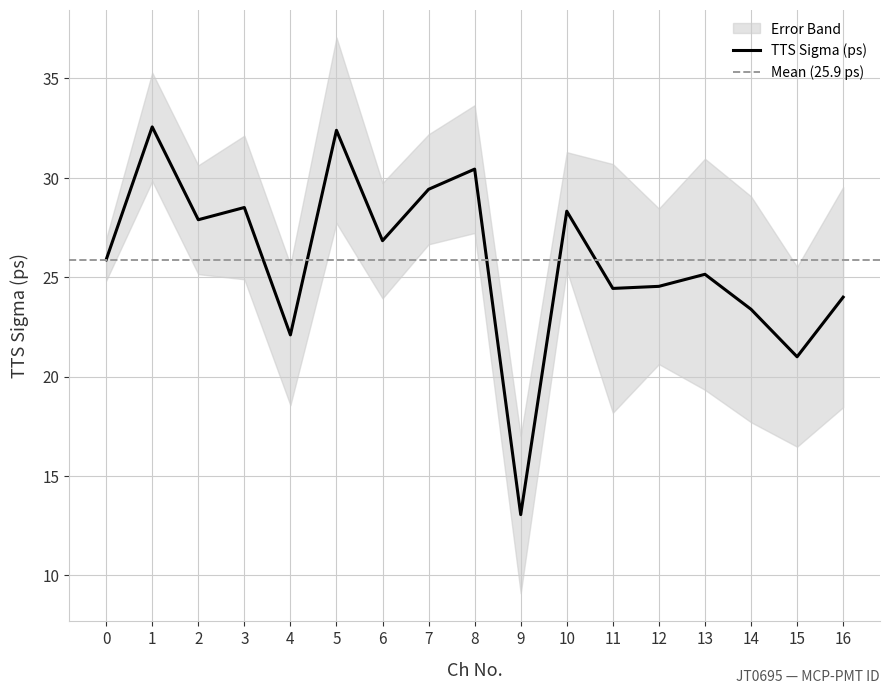

At which label is the value closest to 22?

4